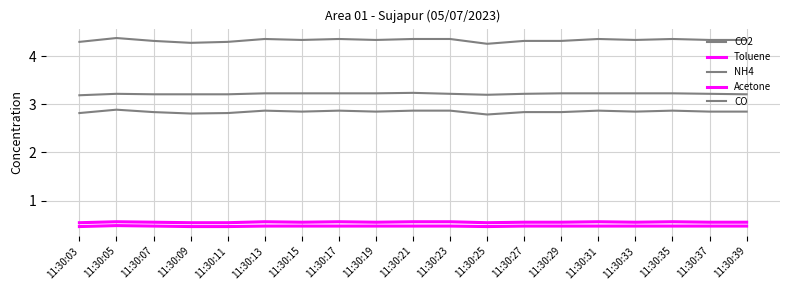

True or false: CO and Toluene intersect in this chart.

False